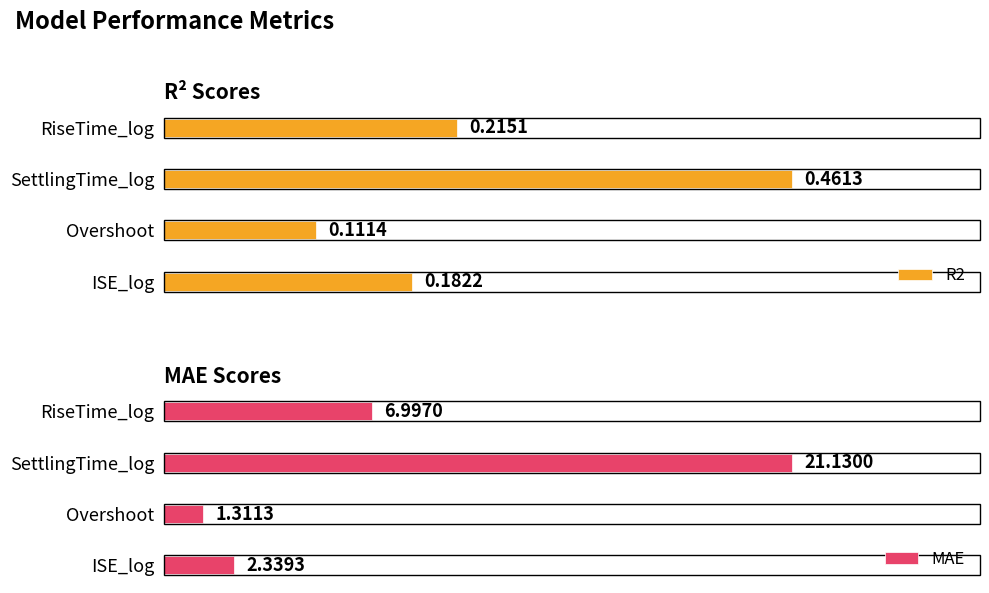

What is the highest value of the R2 series?

0.5